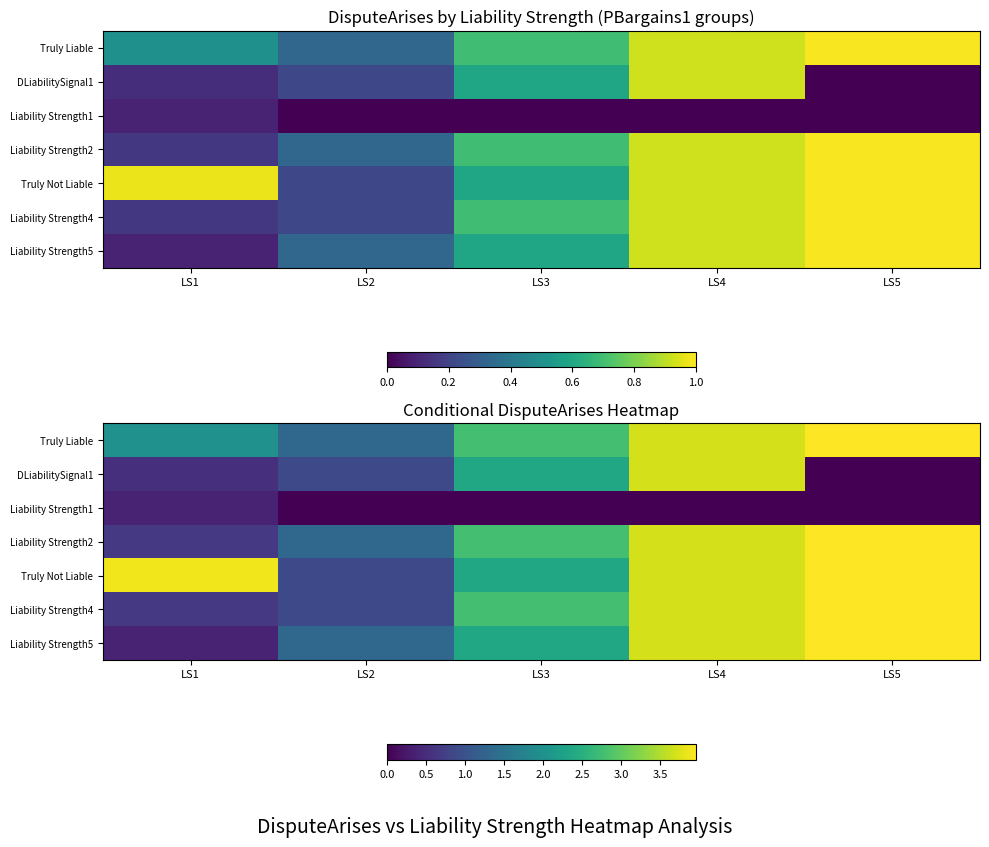

What is the total value across all series at LS1?

8.5